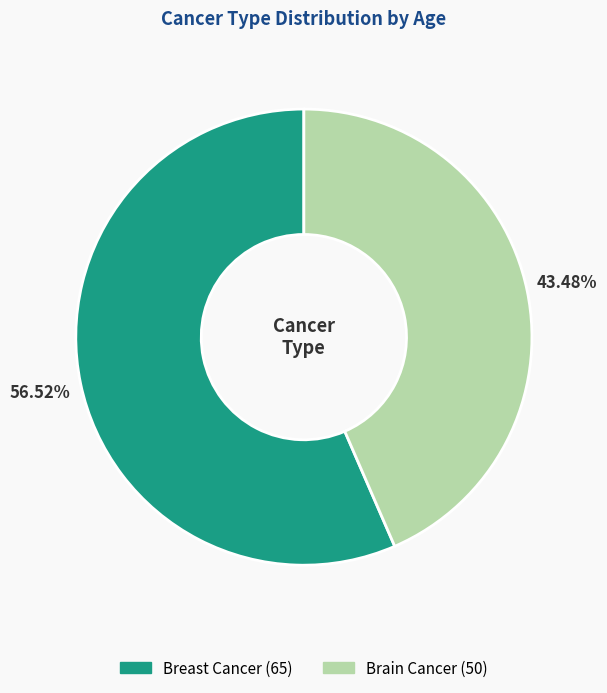

Which category has the biggest portion of the pie?

Breast Cancer